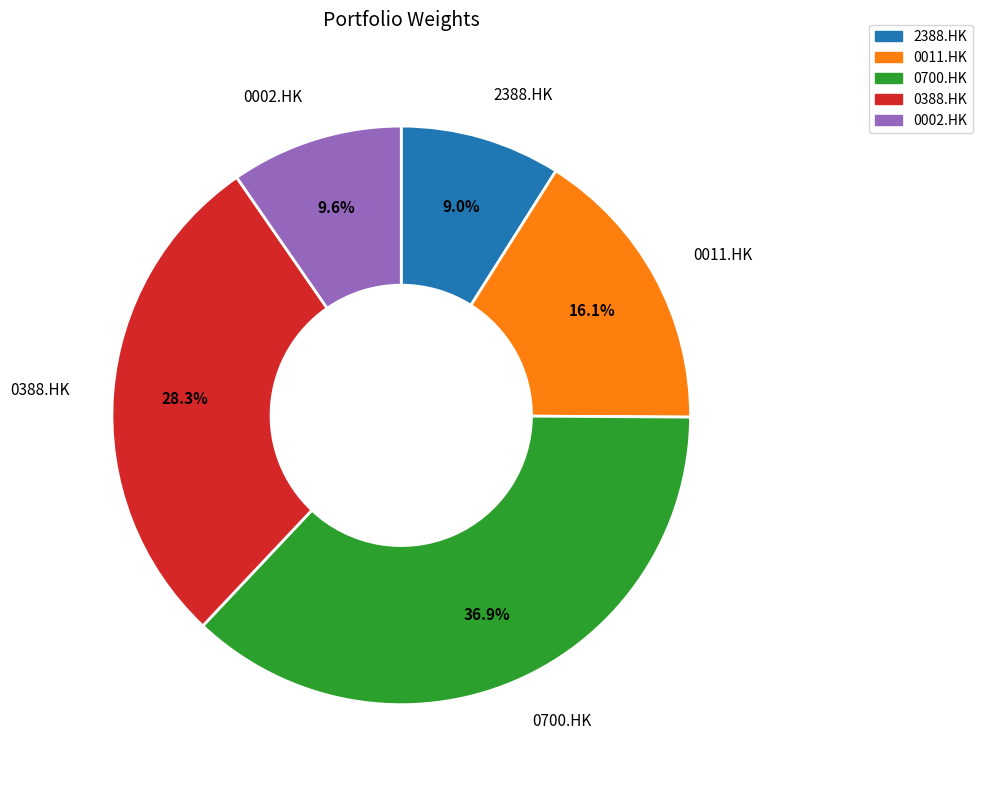

How many slices are in this pie chart?

5